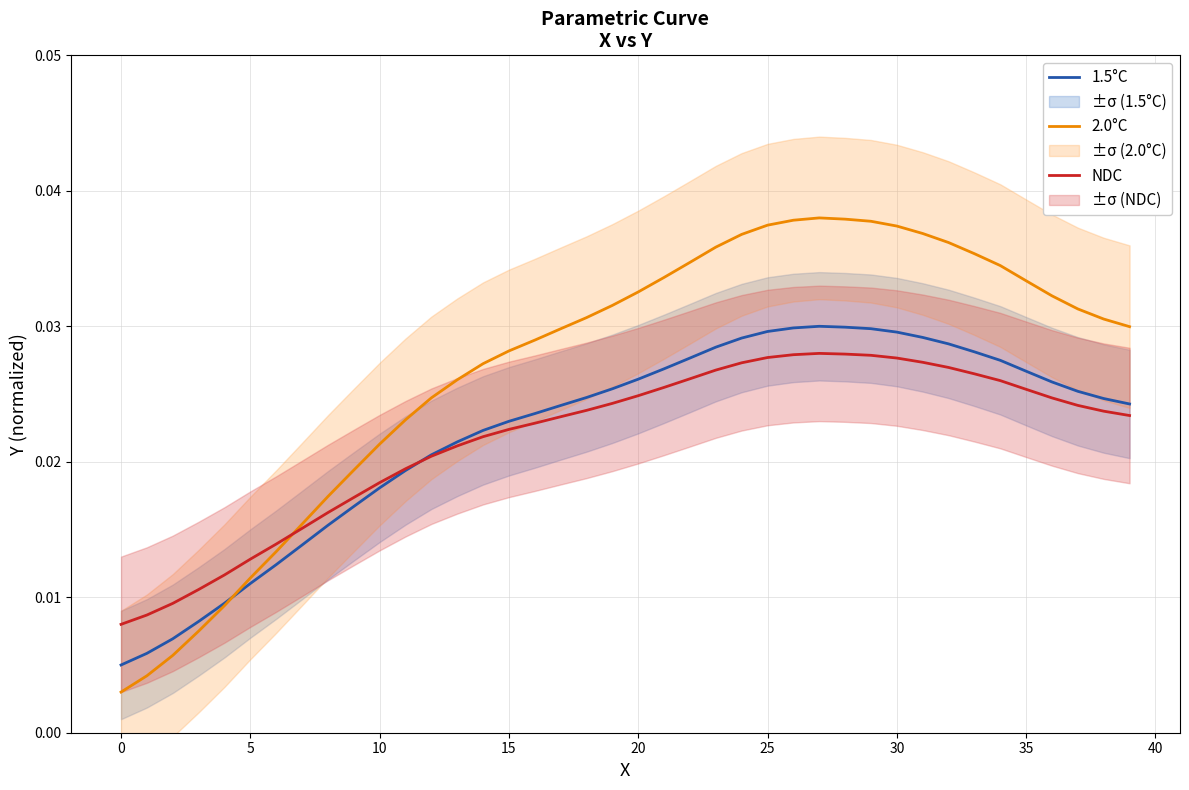

Which series changed the most between 25 and 32?

2.0°C